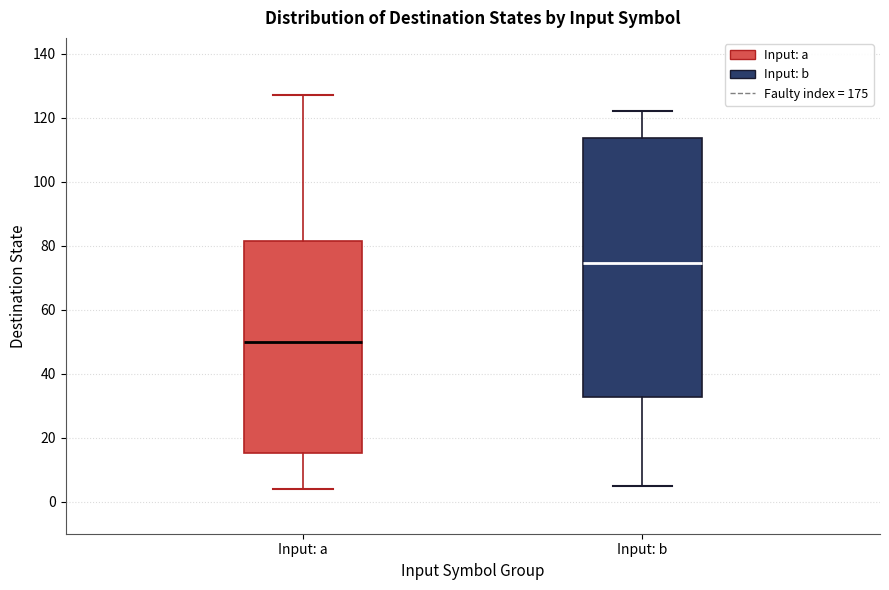

Reading left to right, read every box against the y-axis: the position of its median line, the range the box covers, and the ends of its whiskers. The values are not printed on the chart, so give them approximately, as read against the axis.

Input: a: median 50, box 16 to 82, whiskers 4 to 128
Input: b: median 74, box 32 to 114, whiskers 6 to 122